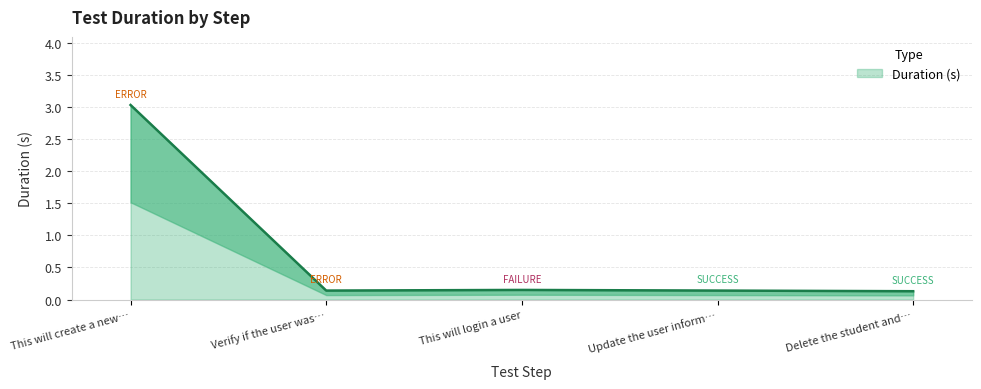

The Duration (s) series shows 0.3 at This will login a user. True or false?

False